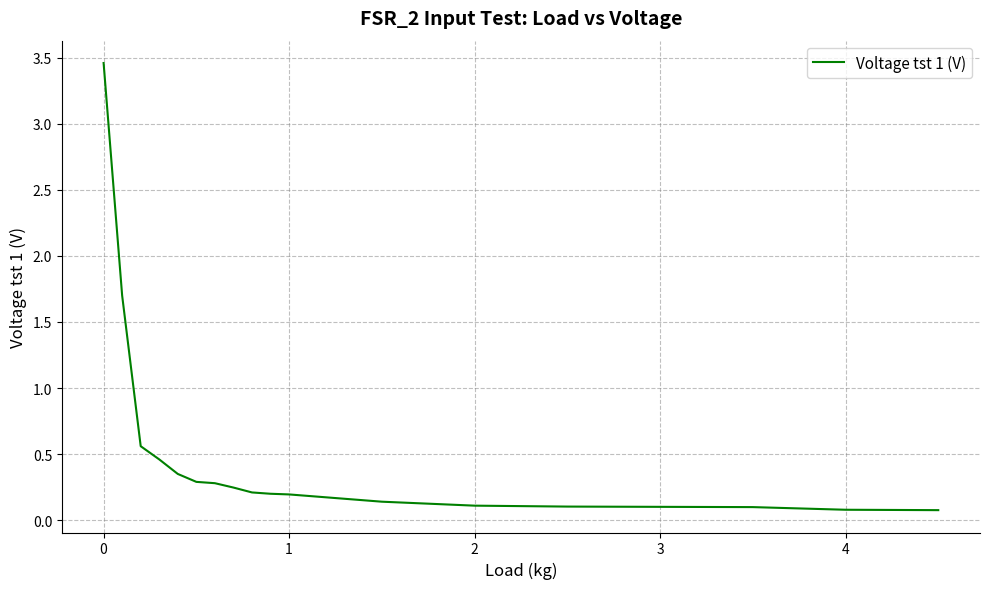

What is the difference between the maximum and minimum values?

3.4